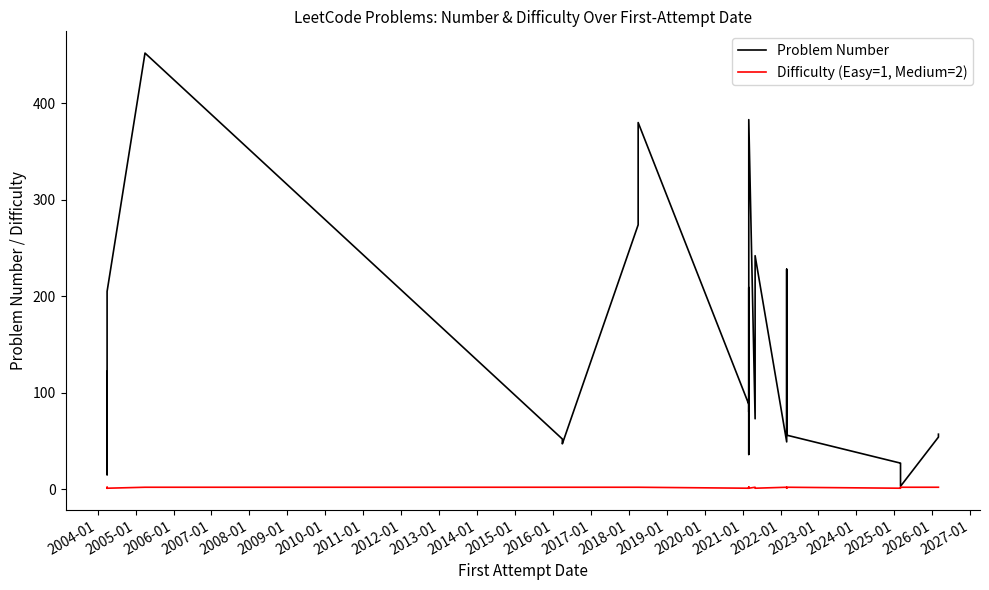

What is the label of the 13th point from the right?

2018-01